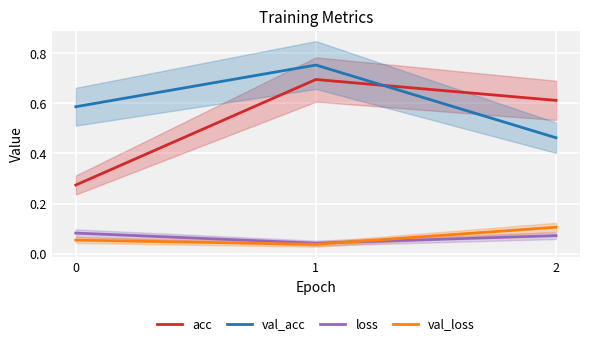

How many lines are shown in the chart?

4